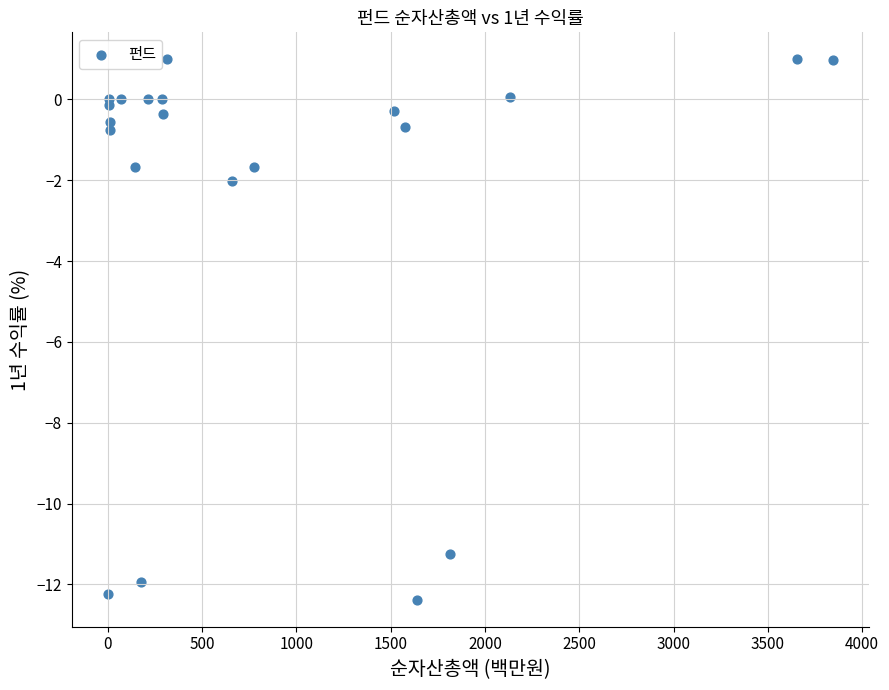

What Y value in the scatter plot is closest to -5?

-2.0